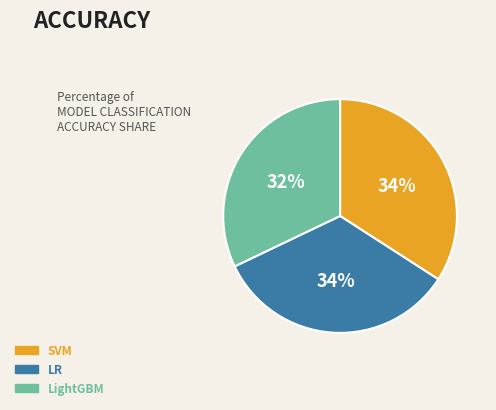

The SVM slice represents 34% of the pie. True or false?

True